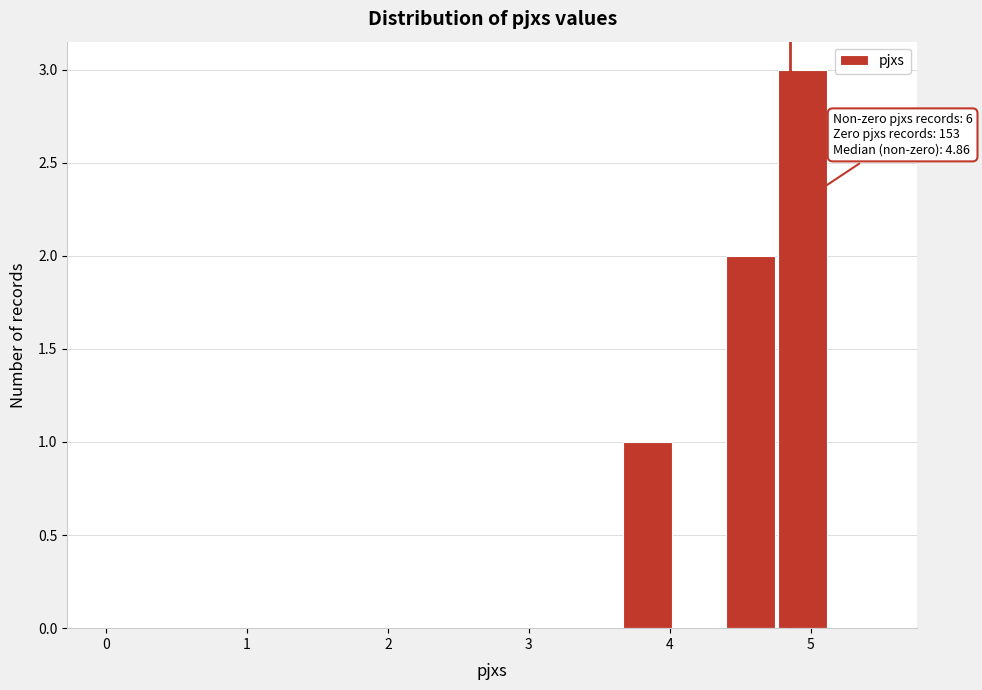

Around what value on the x-axis is the tallest bar? Give the approximate position of its centre, as read against the axis.

4.9